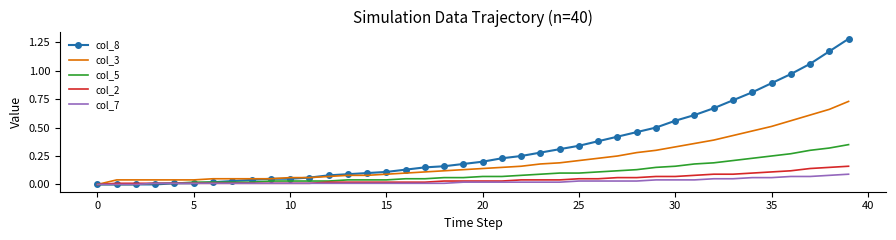

Which series has the largest total across all categories?

col_8